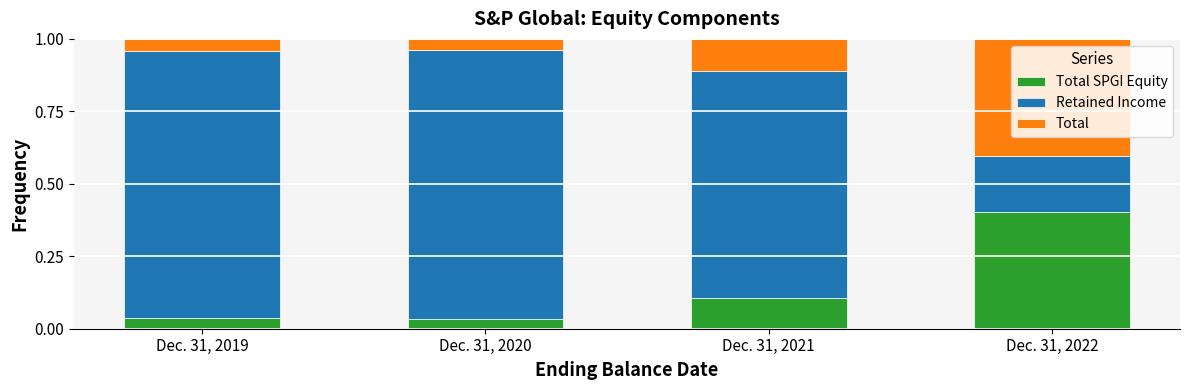

What is the total value across all series at Dec. 31, 2022?

1.0